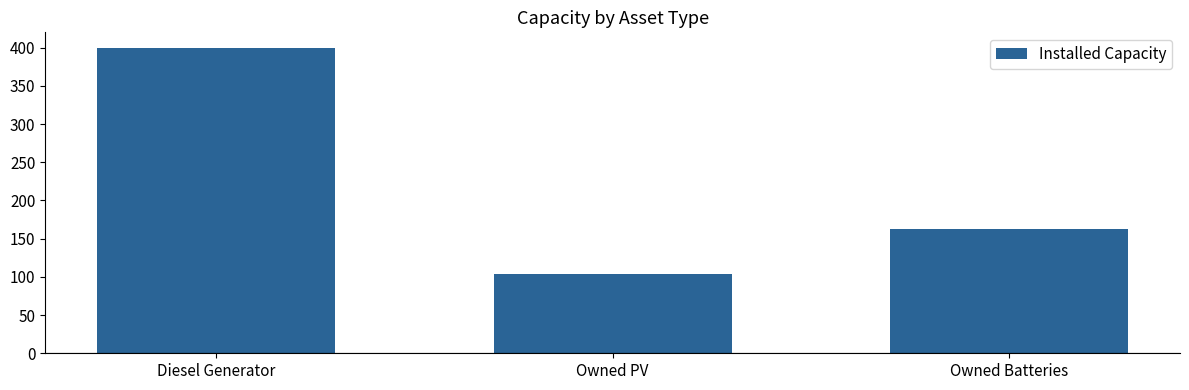

The value at Owned PV is 170. True or false?

False